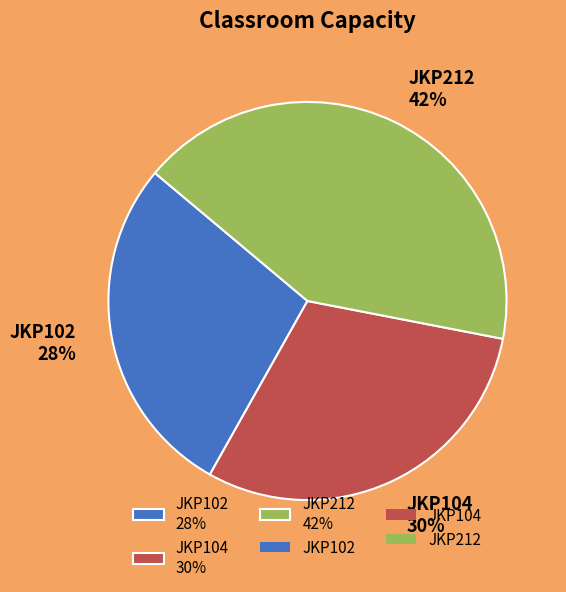

Between JKP104 and JKP212, which is larger?

JKP212